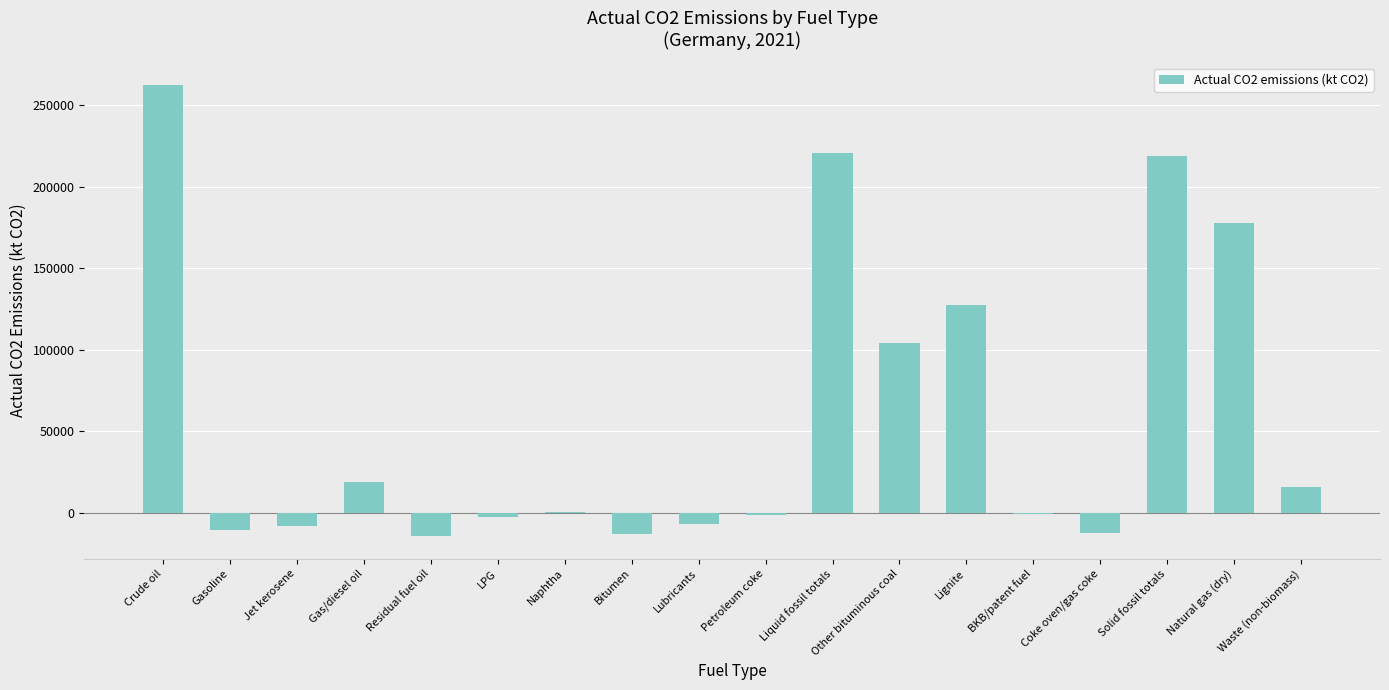

At which category does the chart reach its peak across all series?

Crude oil